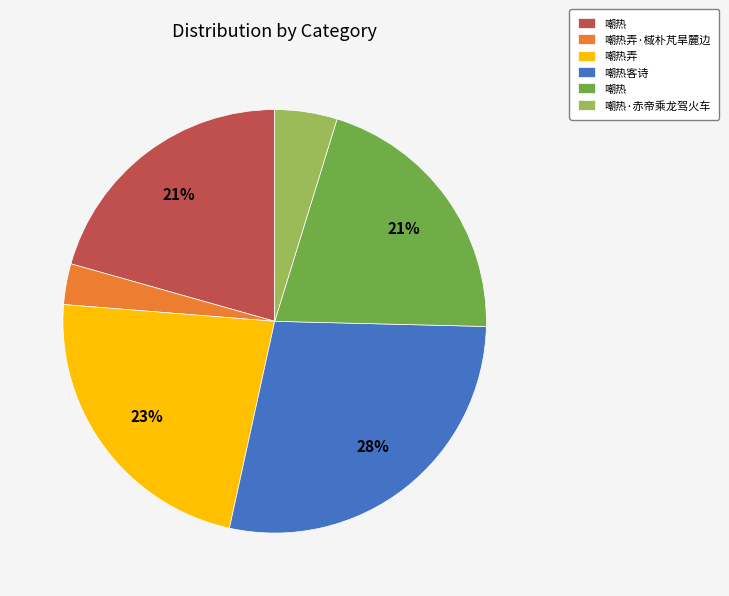

Is there a majority slice in this chart?

No